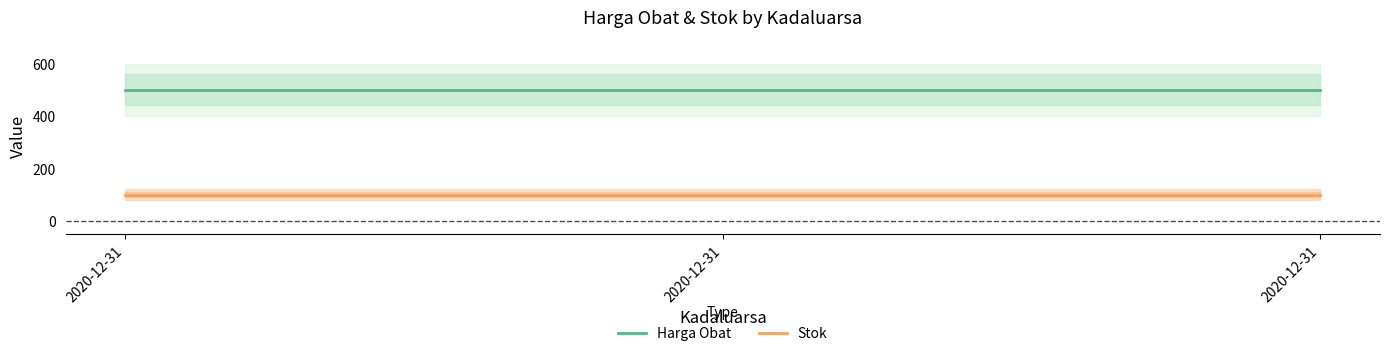

What is the average value of the Harga Obat series?

500